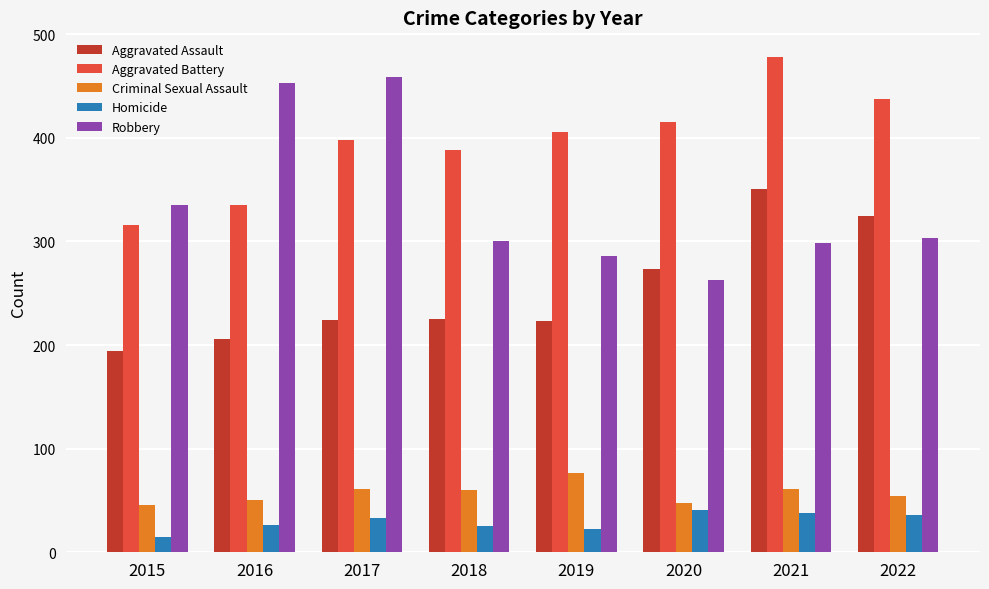

At 2016, list the series in order from smallest to largest.

Homicide, Criminal Sexual Assault, Aggravated Assault, Aggravated Battery, Robbery